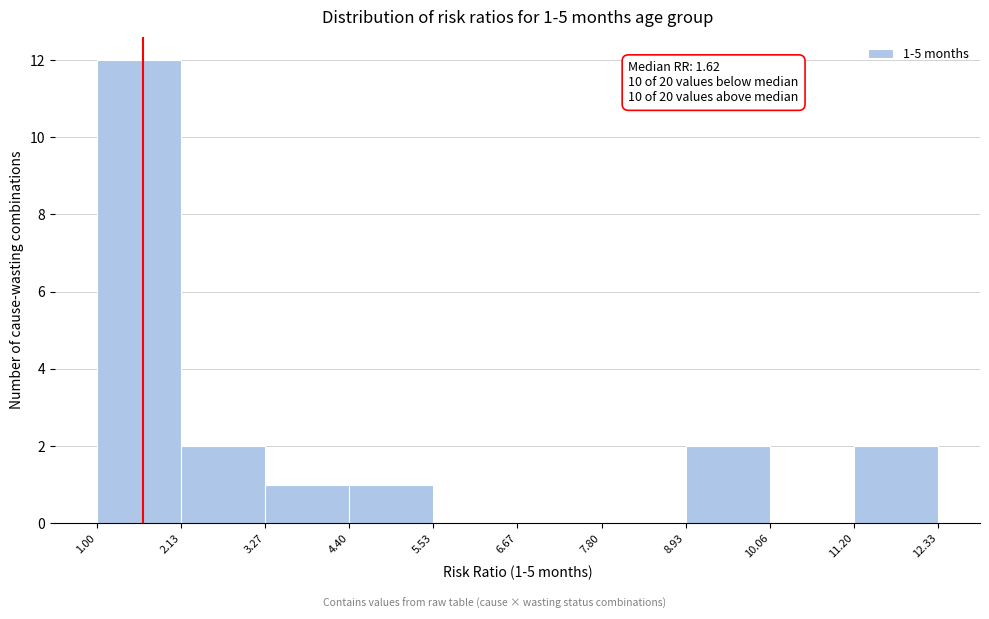

Which range on the x-axis has the tallest bar?

1.00 to 2.13